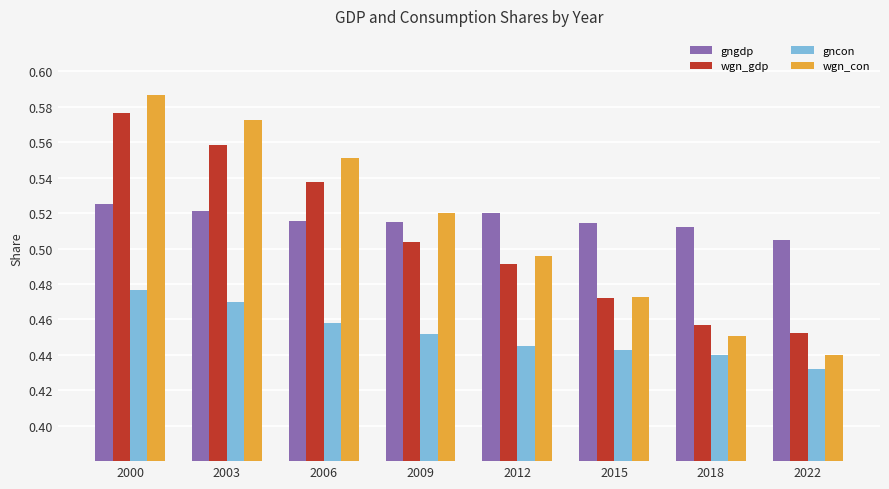

List the series in order of their peak value, lowest first.

gncon, gngdp, wgn_gdp, wgn_con